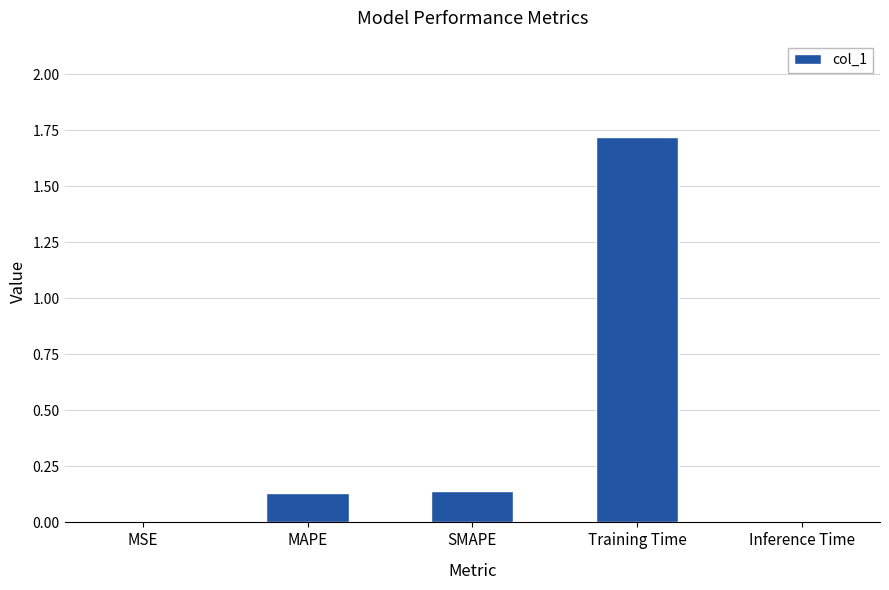

What is the greatest value displayed?

1.7